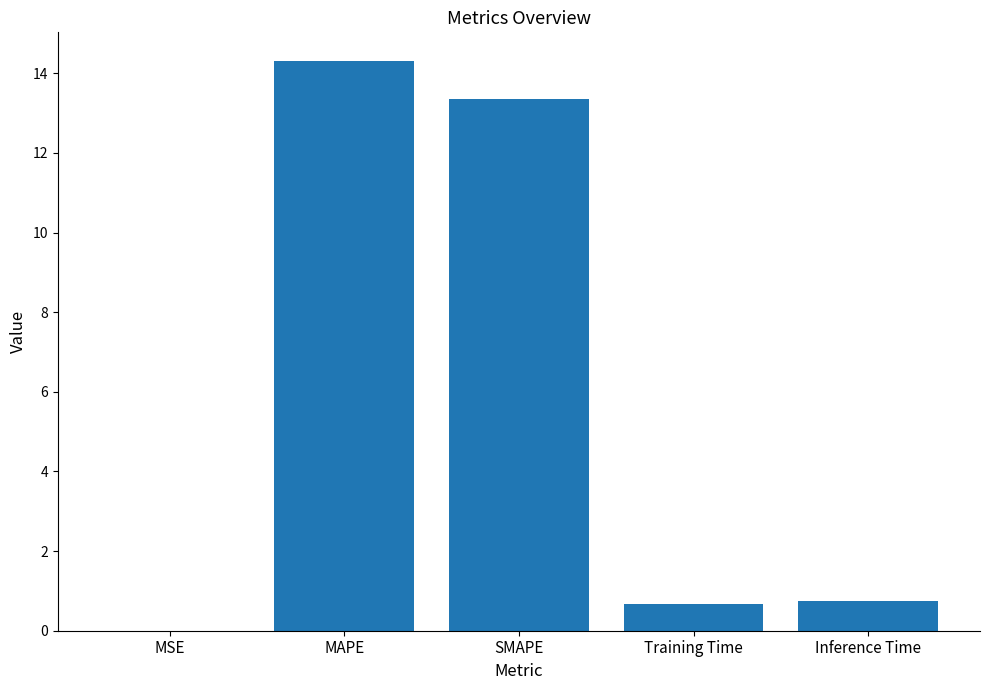

Count the number of data series in this chart.

1